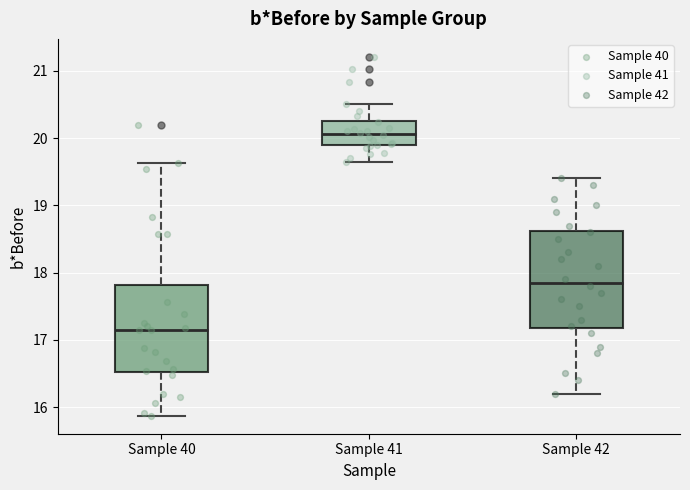

Which box has the lowest median line?

Sample 40